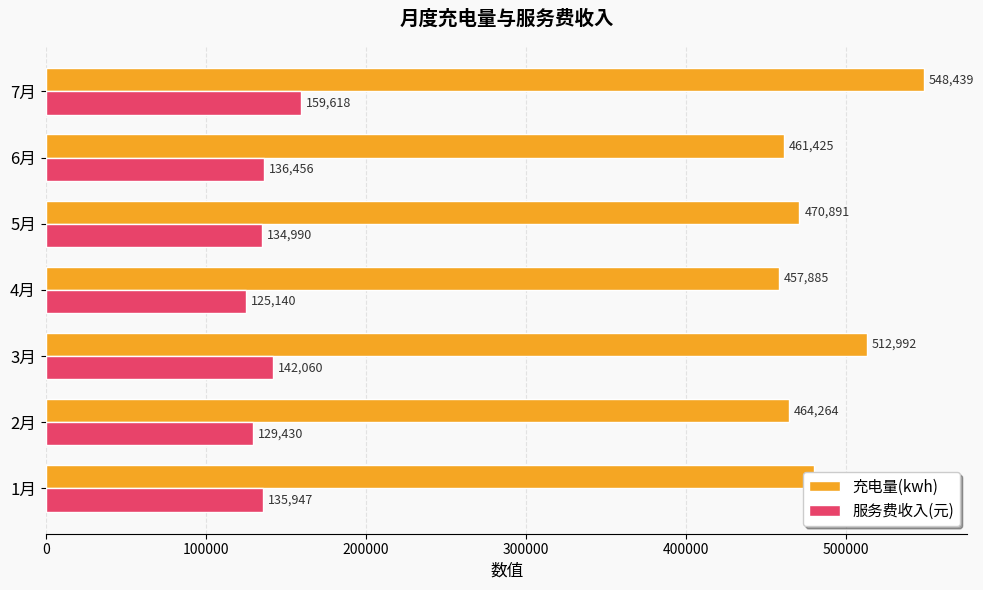

List the series in order of their overall mean, lowest first.

服务费收入(元), 充电量(kwh)